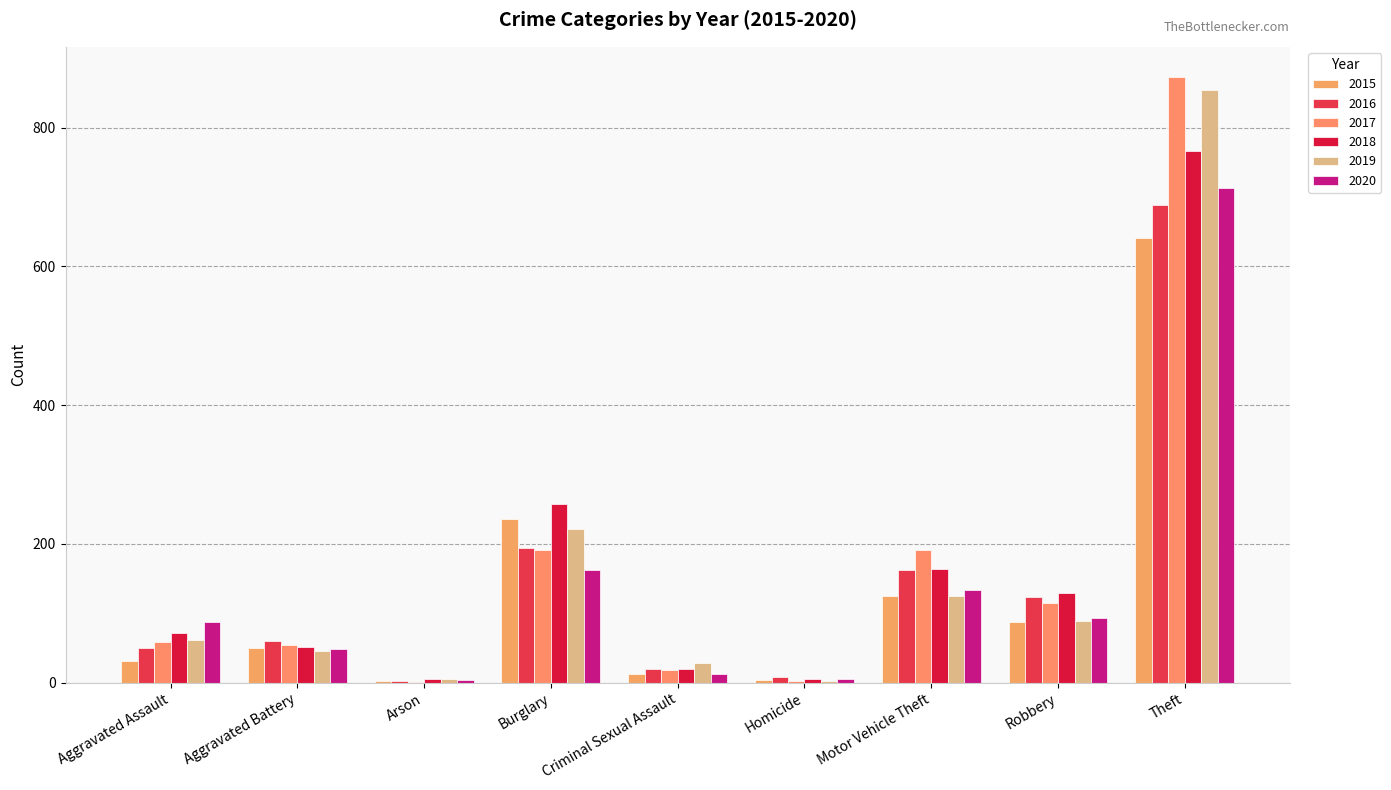

Reading left to right, what are all the values shown in this chart?

2015: 31	50	3	236	13	4	125	87	641
2016: 50	60	3	194	20	8	163	123	689
2017: 59	54	1	192	19	2	191	115	873
2018: 72	52	6	257	20	5	164	130	767
2019: 61	45	5	221	29	3	125	89	855
2020: 87	48	4	163	13	6	134	94	713